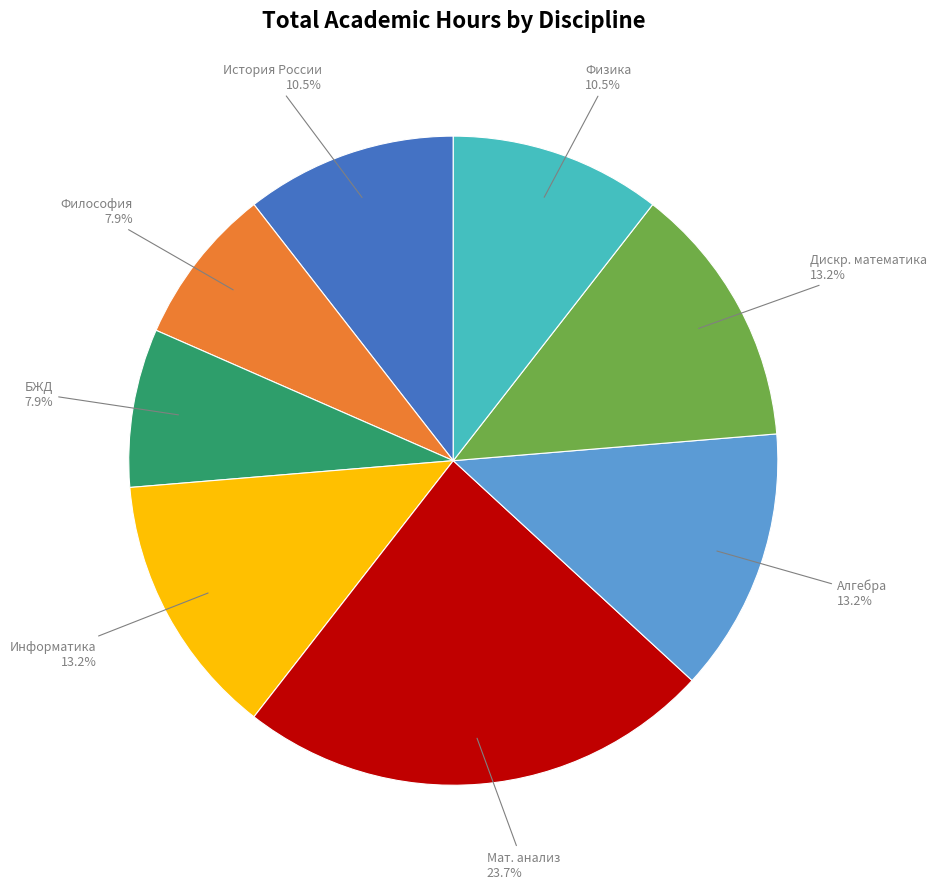

Does any single category account for the majority?

No